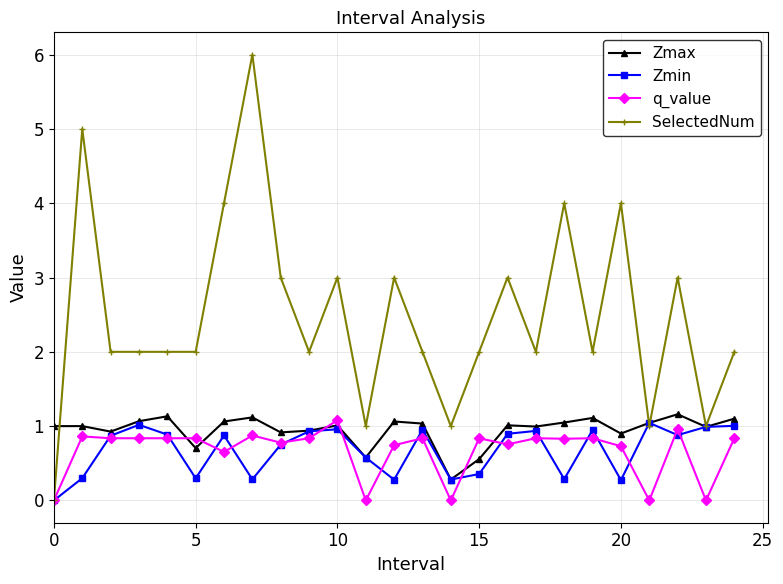

What is the sum of all Zmin values?

16.9